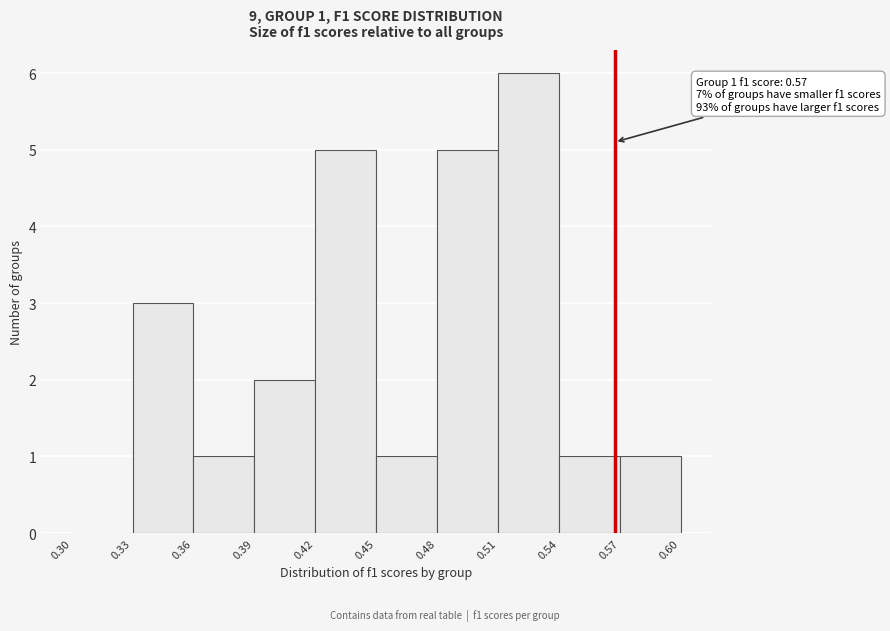

Over which range of the x-axis is the bar tallest?

0.51 to 0.54